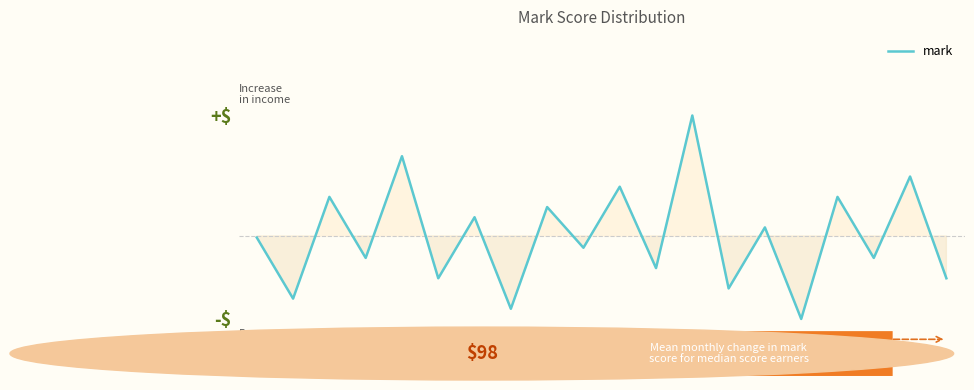

How many points are higher than both their immediate neighbors (excluding endpoints)?

9